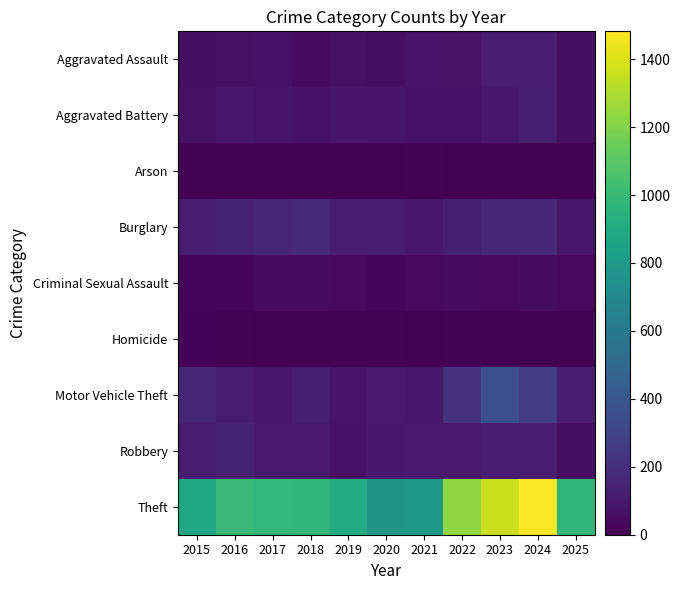

Reading left to right, what are all the values shown in this chart?

Aggravated Assault: 2015=54	2016=66	2017=72	2018=43	2019=65	2020=56	2021=86	2022=78	2023=110	2024=112	2025=60
Aggravated Battery: 2015=64	2016=93	2017=83	2018=70	2019=88	2020=82	2021=75	2022=71	2023=103	2024=127	2025=63
Arson: 2015=2	2016=2	2017=1	2018=3	2019=2	2020=4	2021=8	2022=4	2023=2	2024=2	2025=5
Burglary: 2015=121	2016=139	2017=162	2018=176	2019=110	2020=110	2021=95	2022=132	2023=161	2024=169	2025=96
Criminal Sexual Assault: 2015=28	2016=28	2017=44	2018=43	2019=36	2020=27	2021=36	2022=43	2023=38	2024=49	2025=35
Homicide: 2015=13	2016=8	2017=5	2018=2	2019=0	2020=6	2021=2	2022=10	2023=3	2024=2	2025=0
Motor Vehicle Theft: 2015=152	2016=110	2017=104	2018=127	2019=84	2020=109	2021=96	2022=219	2023=363	2024=259	2025=114
Robbery: 2015=117	2016=144	2017=105	2018=107	2019=75	2020=102	2021=105	2022=108	2023=113	2024=120	2025=59
Theft: 2015=874	2016=999	2017=979	2018=977	2019=914	2020=782	2021=791	2022=1235	2023=1363	2024=1482	2025=973